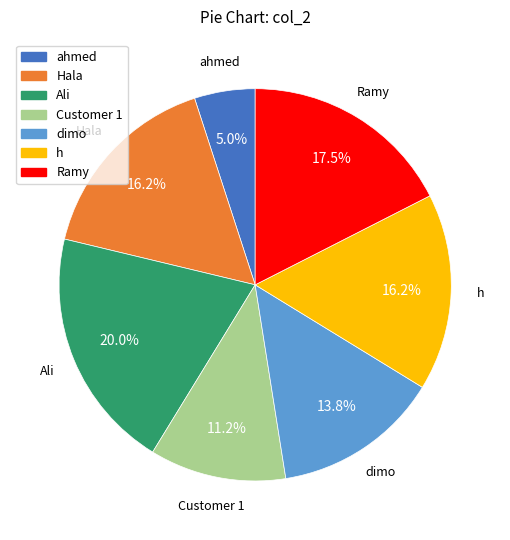

To the nearest percent, what is the difference between the Ramy and dimo slice percentages?

4%